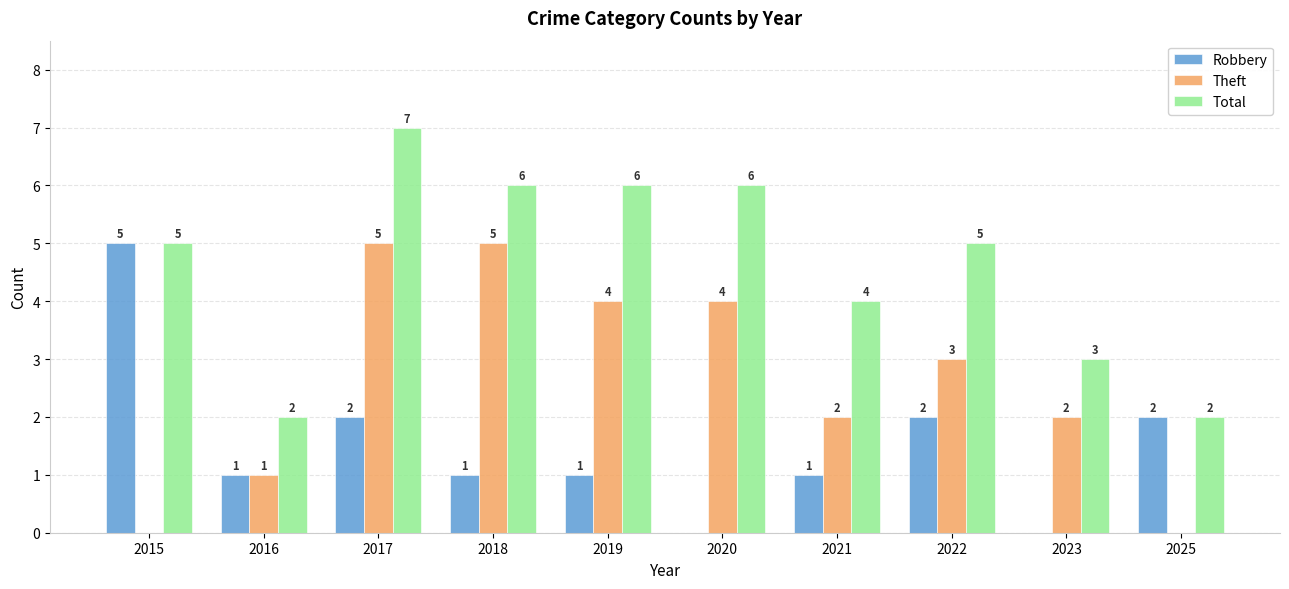

What is the greatest value displayed?

7